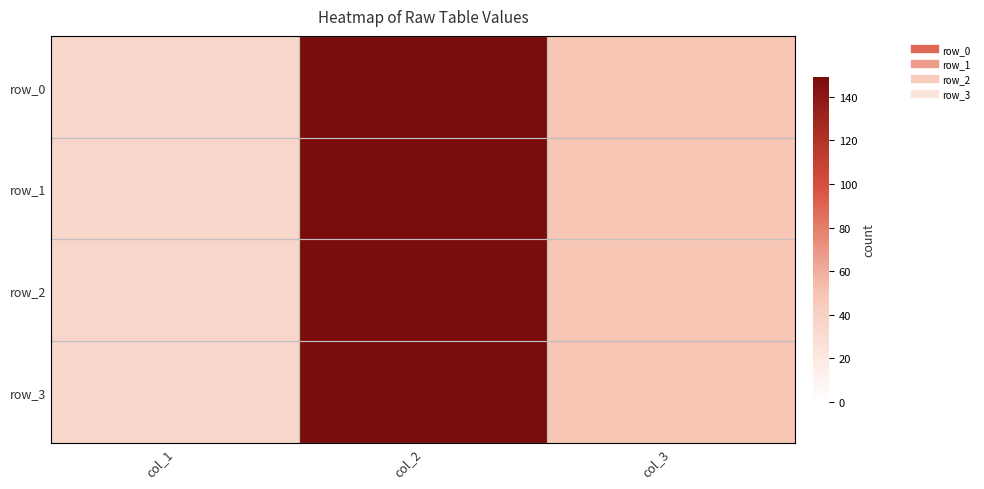

Reading left to right, extract all data points from this chart.

row_0: 35.4	149.2	50.0
row_1: 35.4	149.2	50.0
row_2: 35.4	149.2	50.0
row_3: 35.4	149.2	50.0